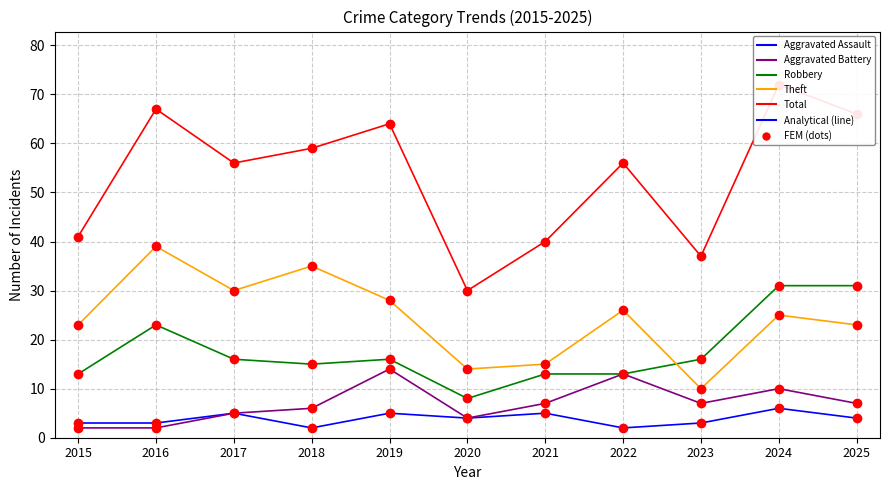

True or false: Robbery and Total intersect in this chart.

False